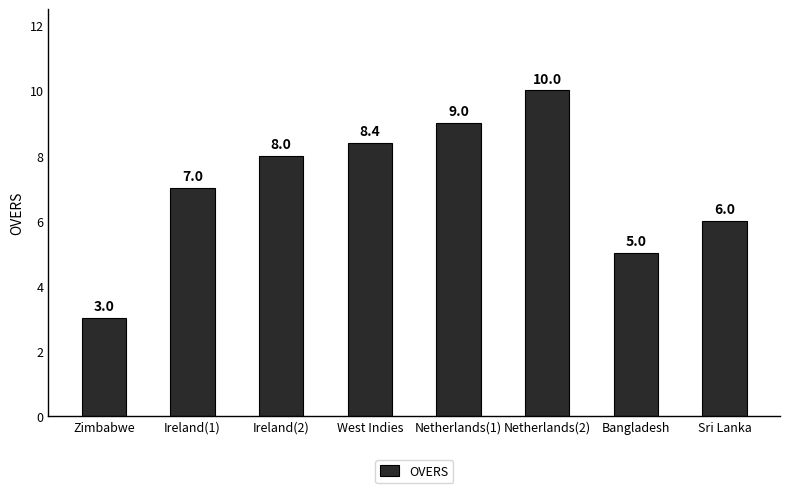

Rank the categories by value from highest to lowest.

Netherlands(2), Netherlands(1), West Indies, Ireland(2), Ireland(1), Sri Lanka, Bangladesh, Zimbabwe